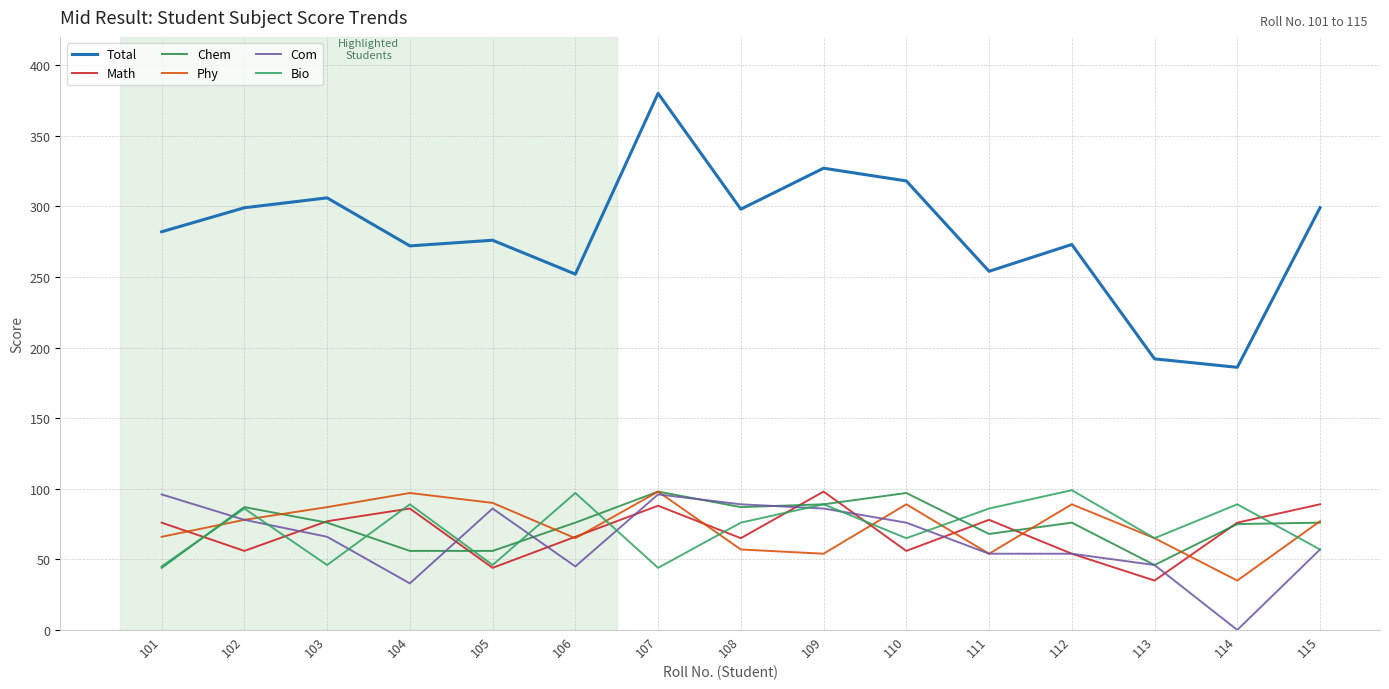

At which category does the chart reach its peak across all series?

107